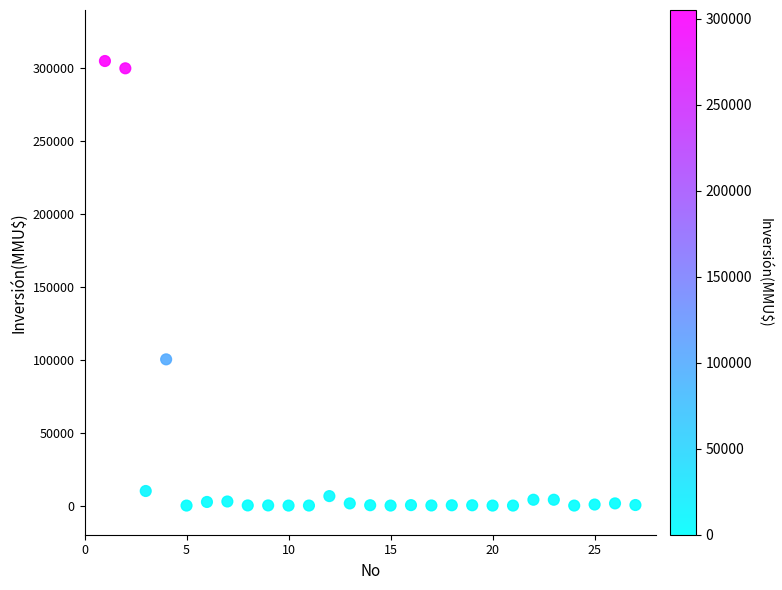

What is the range of Y values (max minus min)?

305000